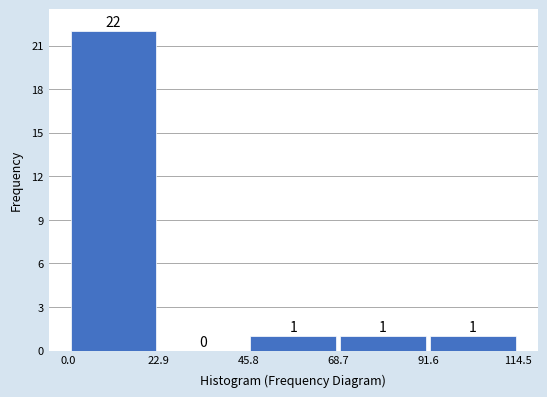

How tall is the bar that spans 90 to 115 on the x-axis? The bar edges are not printed on the chart, so give them approximately, as read against the axis.

1